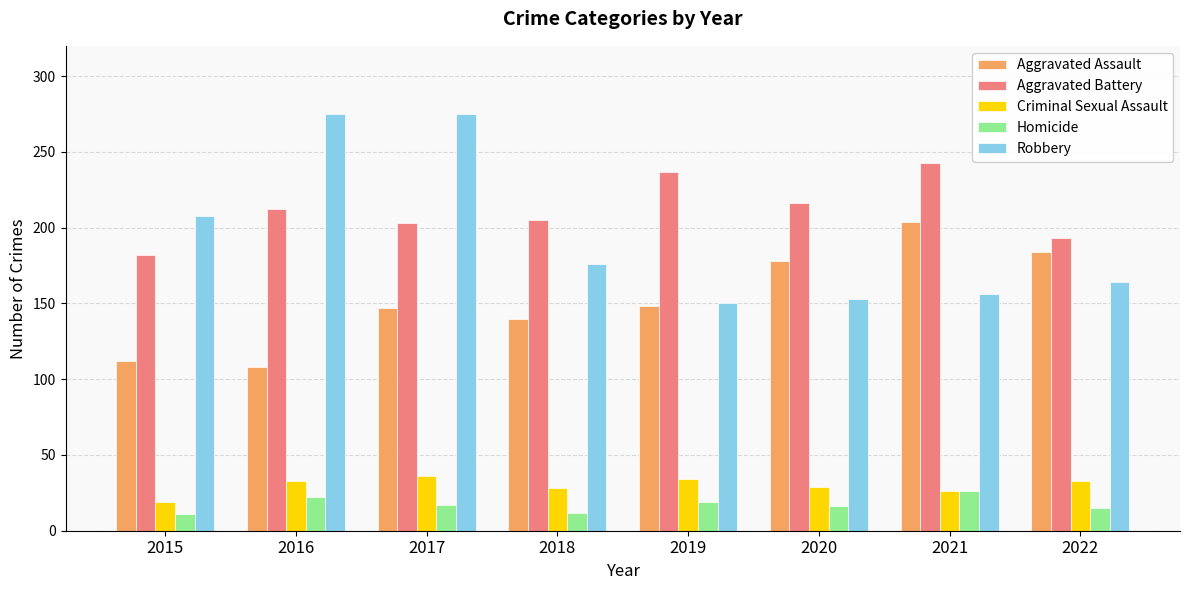

How many bars are there in each group?

5